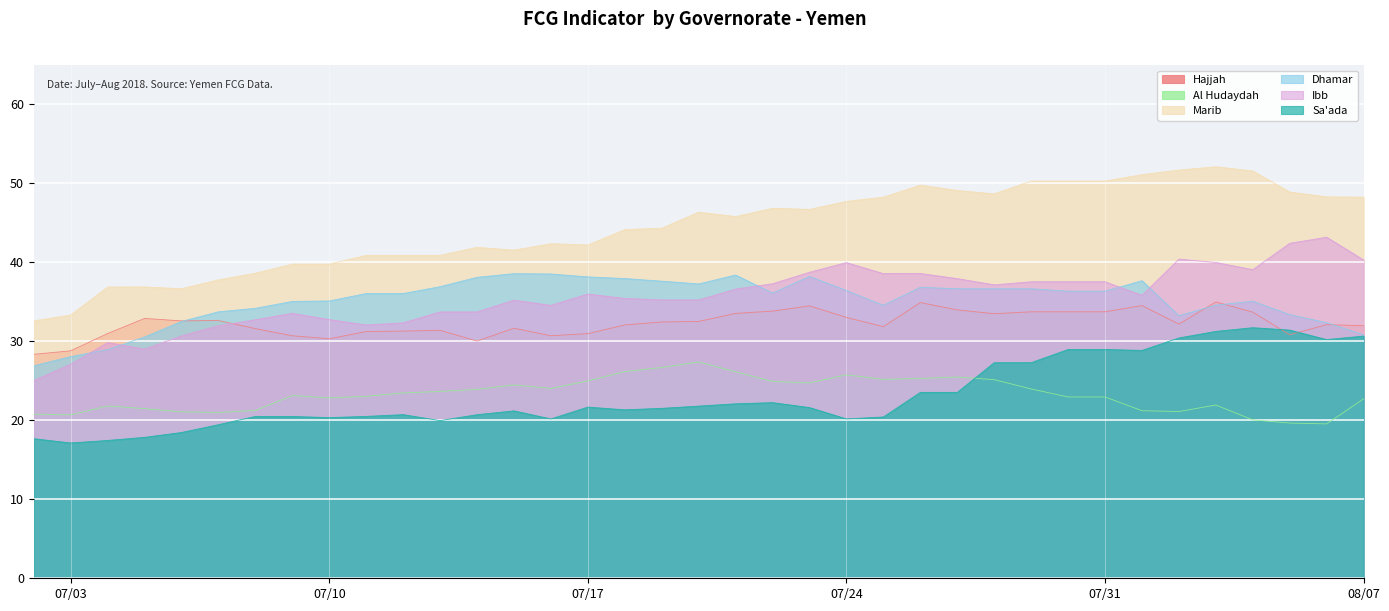

Read the Sa'ada value at 2018-08-03.

31.3